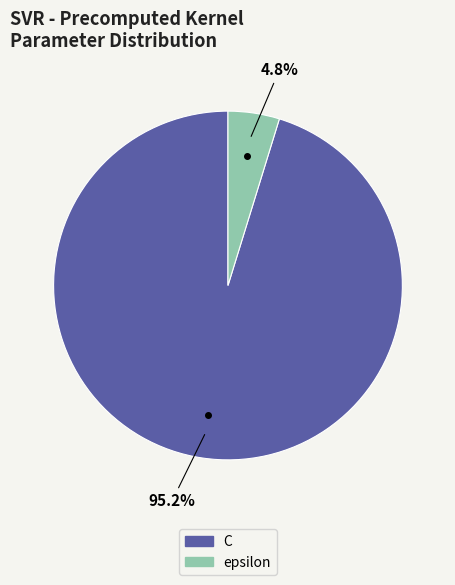

Between C and epsilon, which is larger?

C